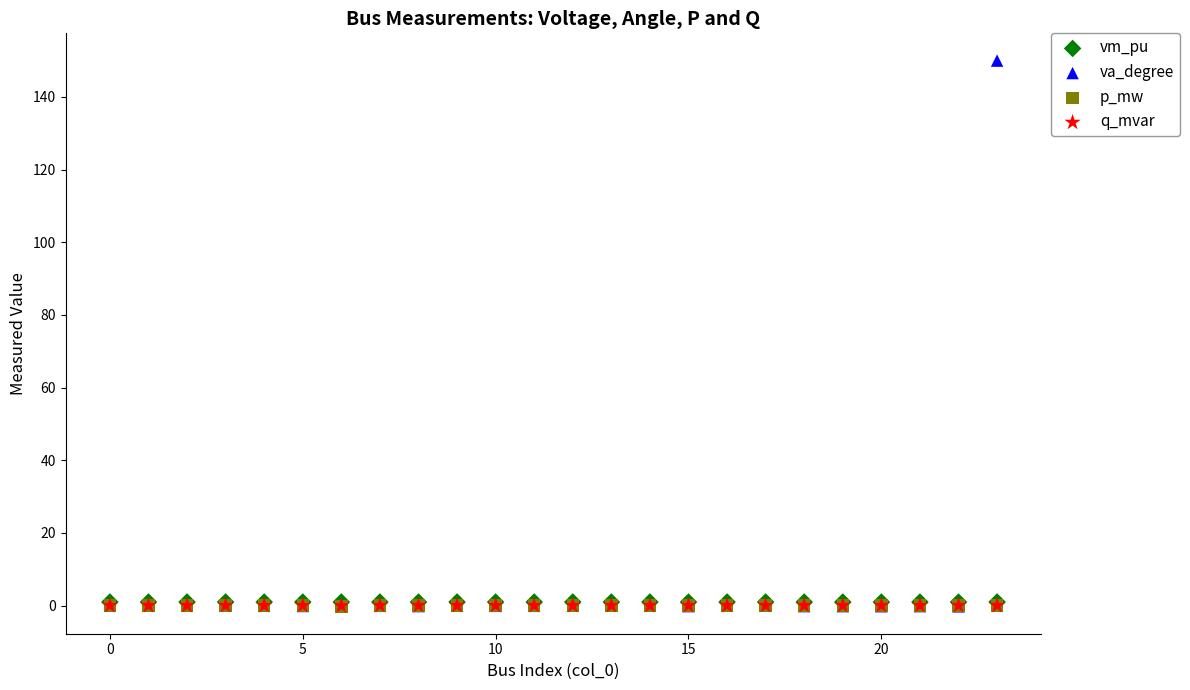

What are all the series names shown in the legend?

vm_pu, va_degree, p_mw, q_mvar